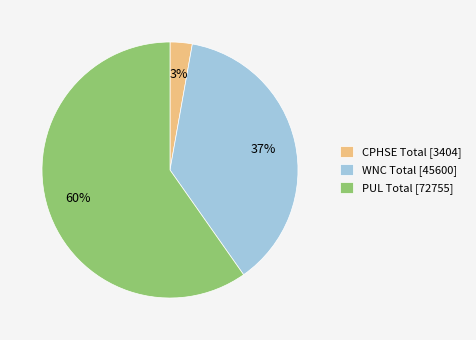

True or false: PUL Total accounts for 55% of the total.

False